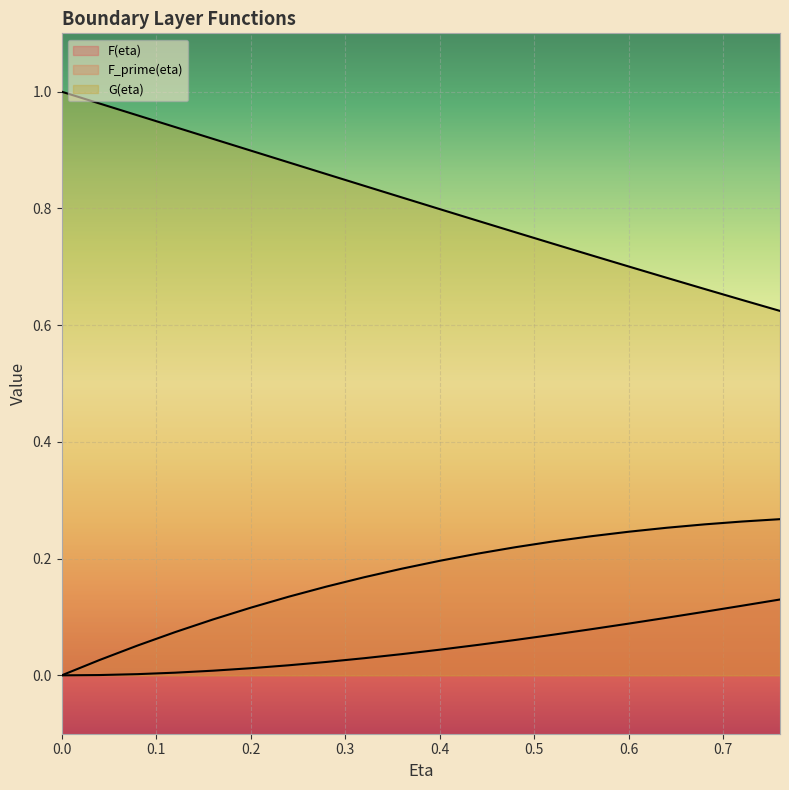

What position from the right is 0.72?

2